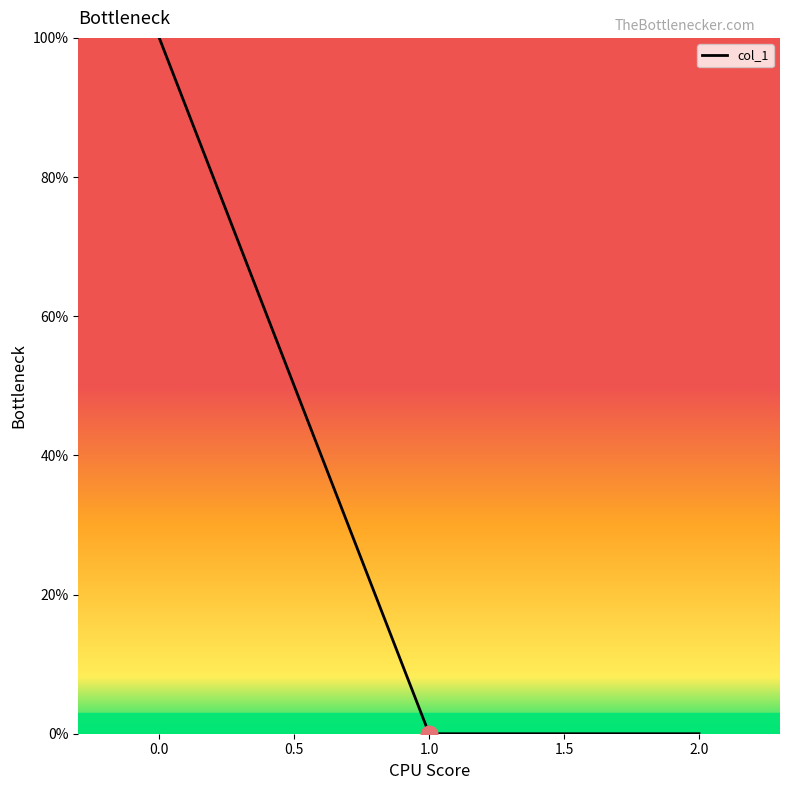

What is the difference between the maximum and second lowest values?

100